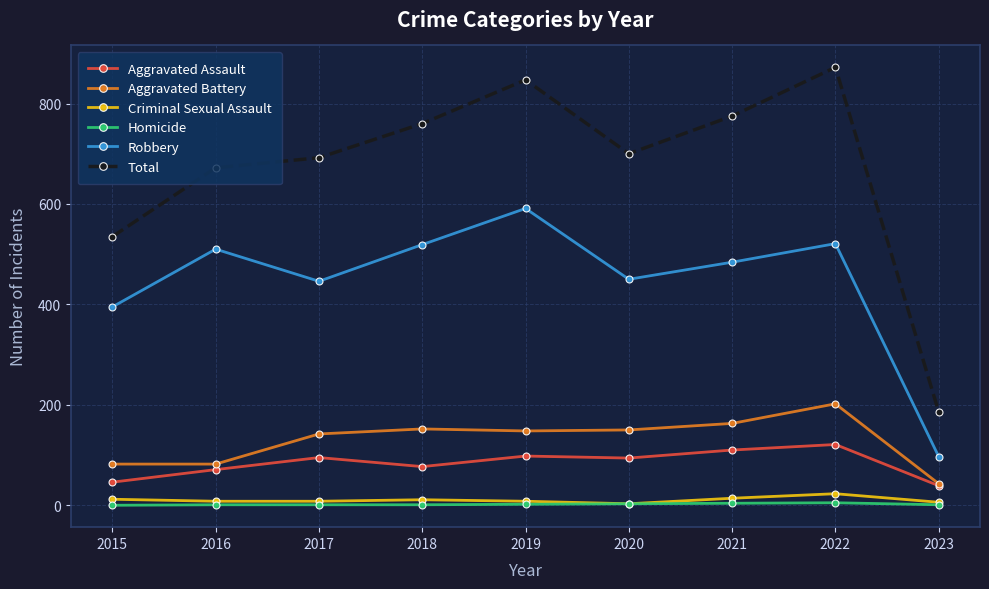

What is the total value across all series at 2017?

1384